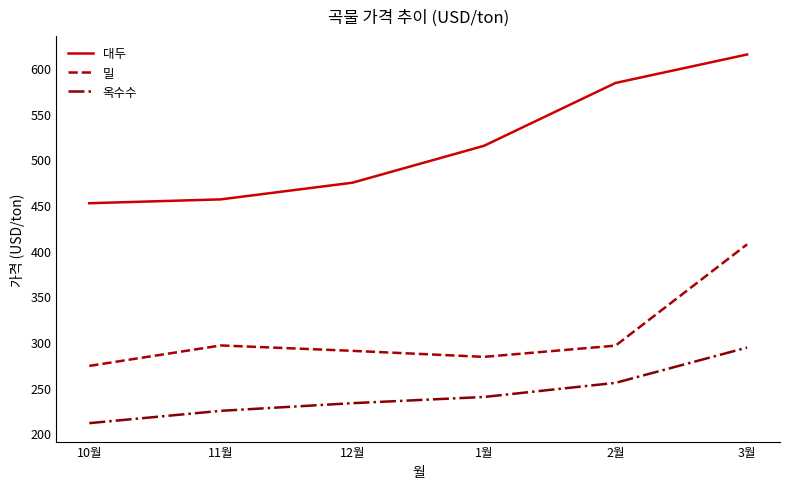

Count the number of data series in this chart.

3